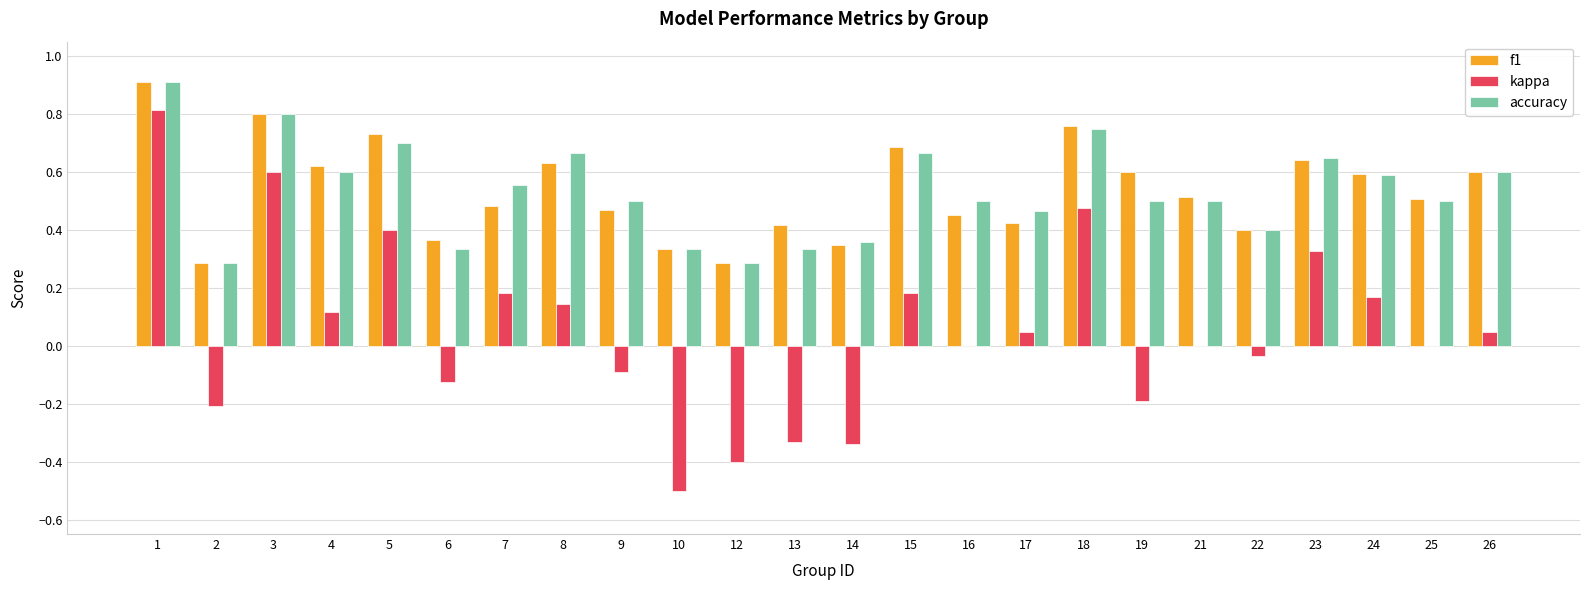

Which series changed the most between 18 and 26?

kappa